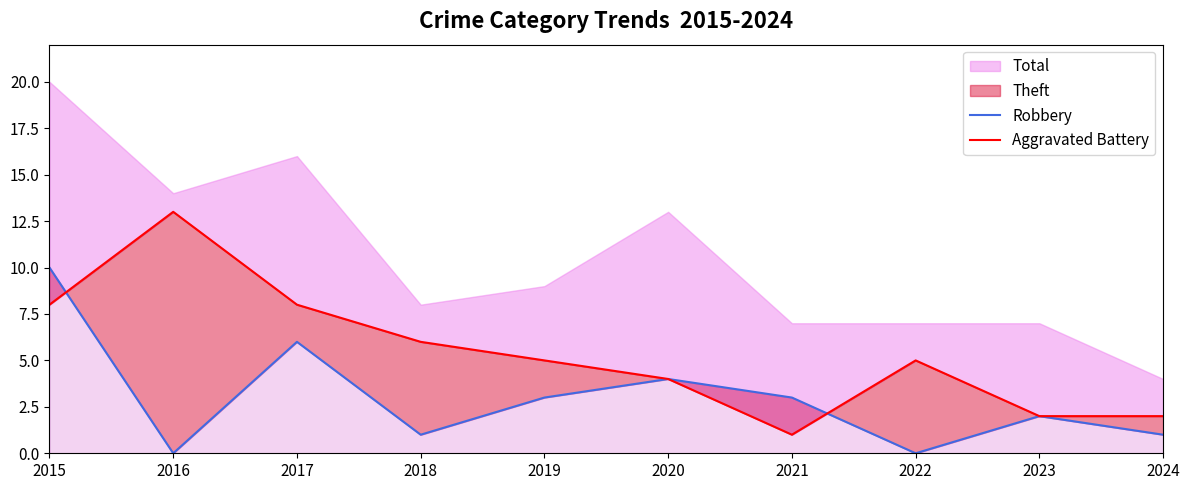

Which series has the largest total across all categories?

Aggravated Battery